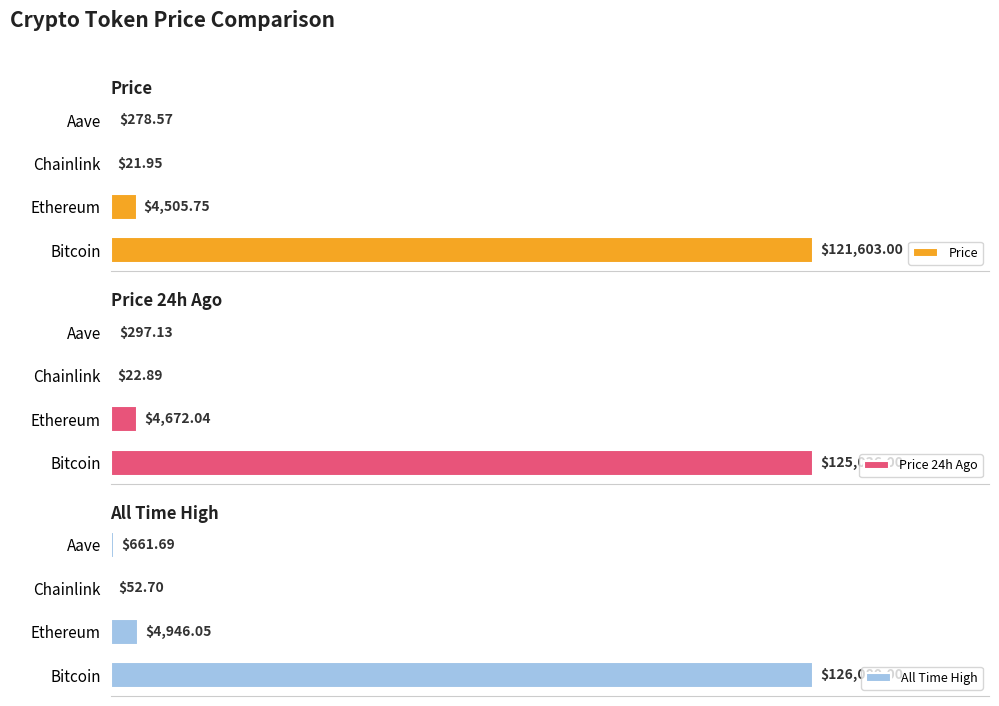

At which label is All Time High closest to 63066?

Ethereum